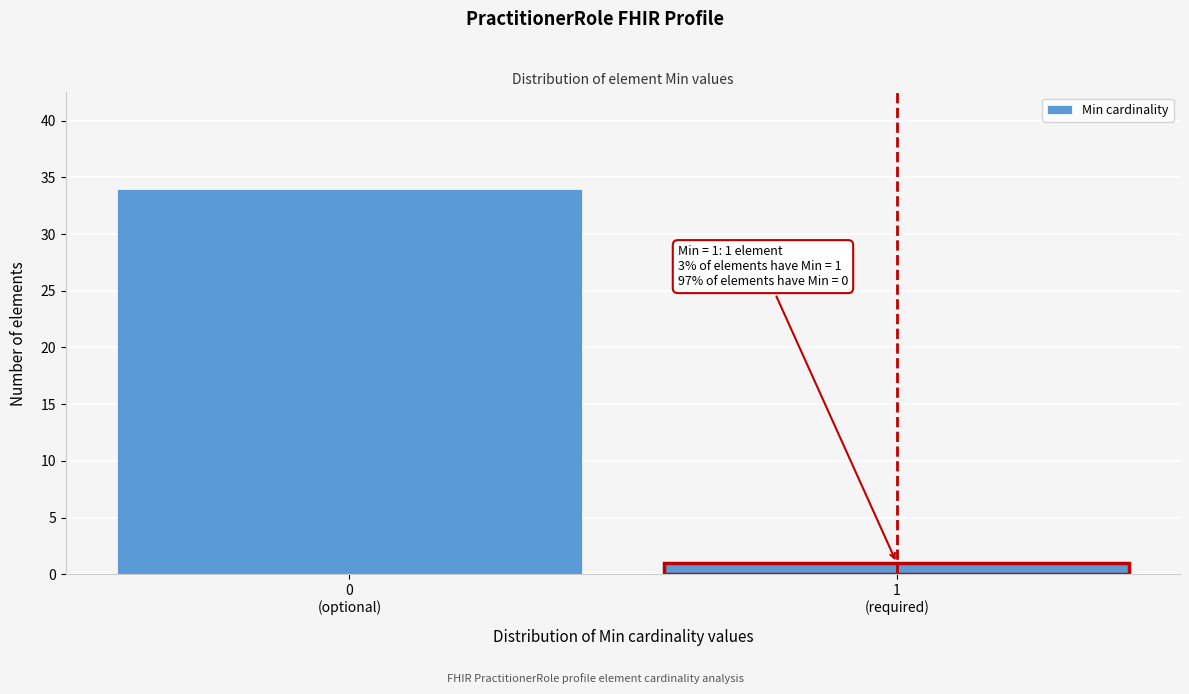

What is the sum of all values?

35